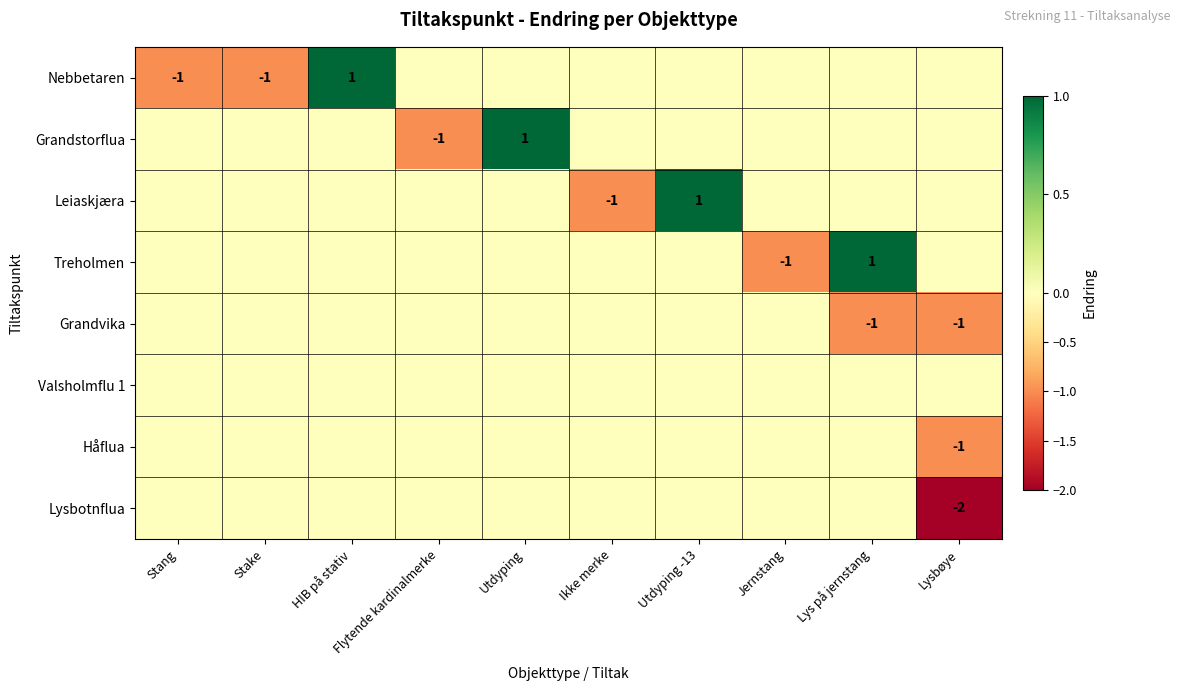

The Nebbetaren series shows -1 at Stang. True or false?

True